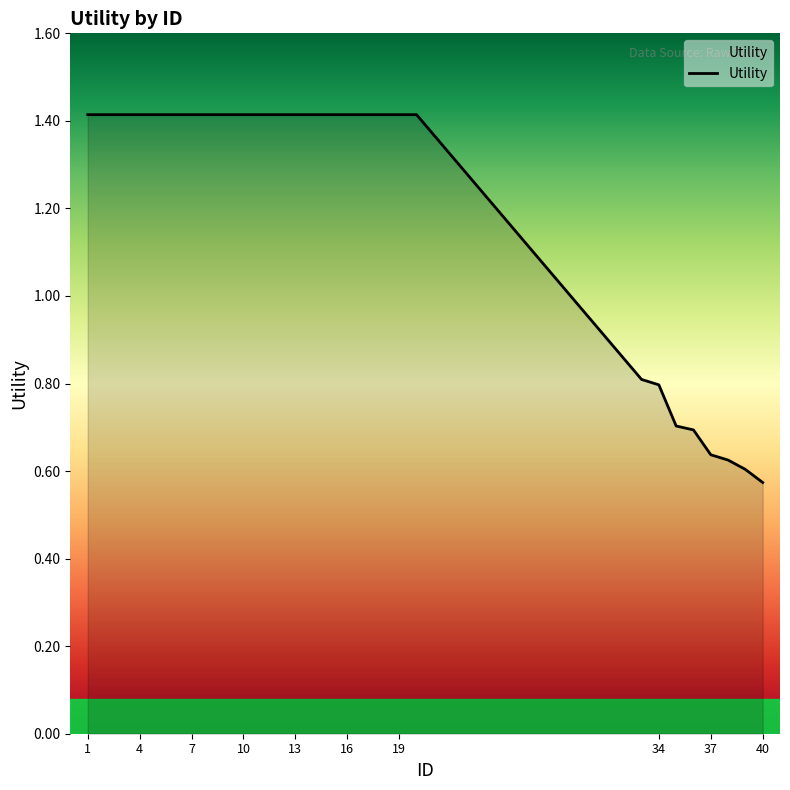

What is the greatest value displayed?

1.4